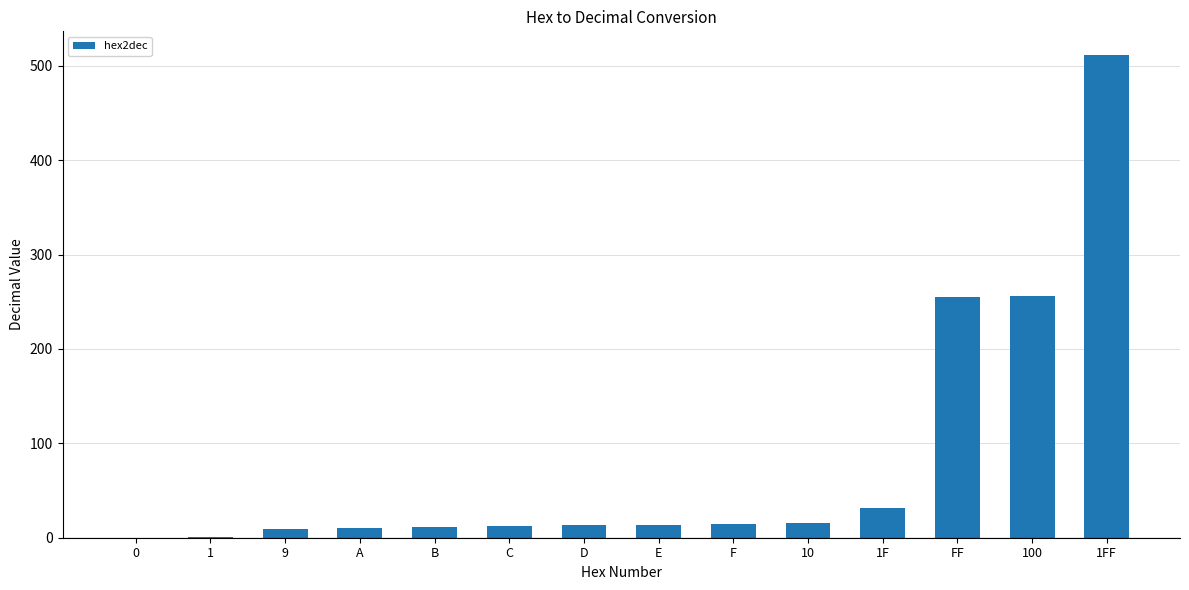

What is the sum of the values at E and B?

25